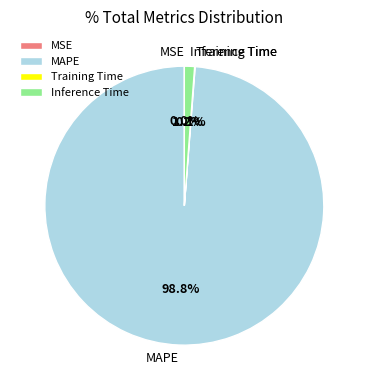

Combined, do MAPE and Inference Time account for over 50%?

Yes